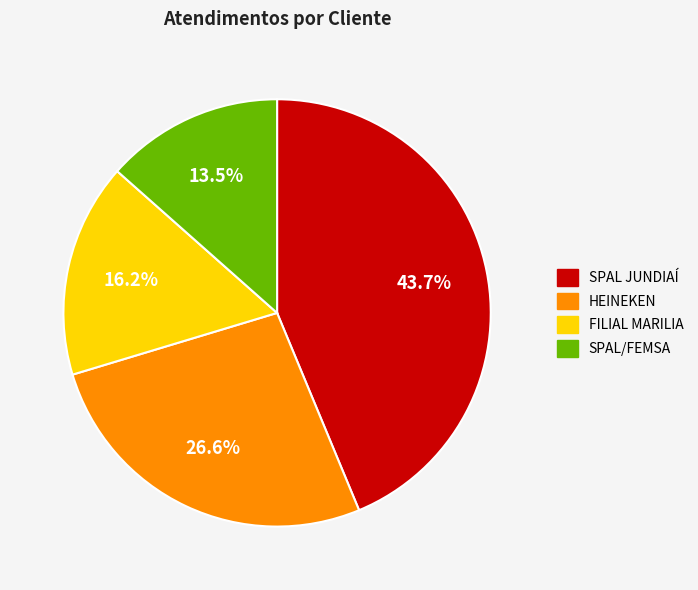

Does SPAL/FEMSA account for over 50% of the chart?

No